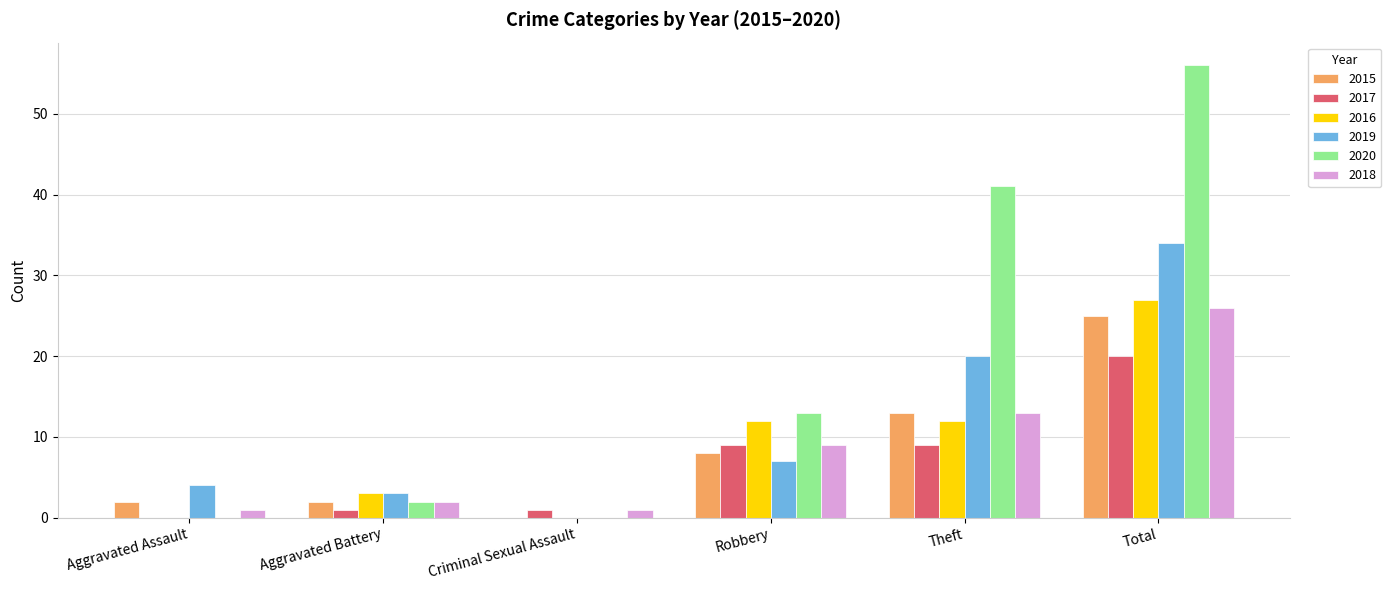

What are all the series names shown in the legend?

2015, 2017, 2016, 2019, 2020, 2018